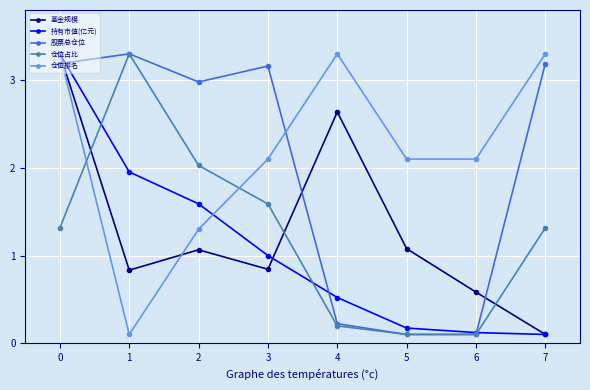

Which series has the largest total across all categories?

仓位排名